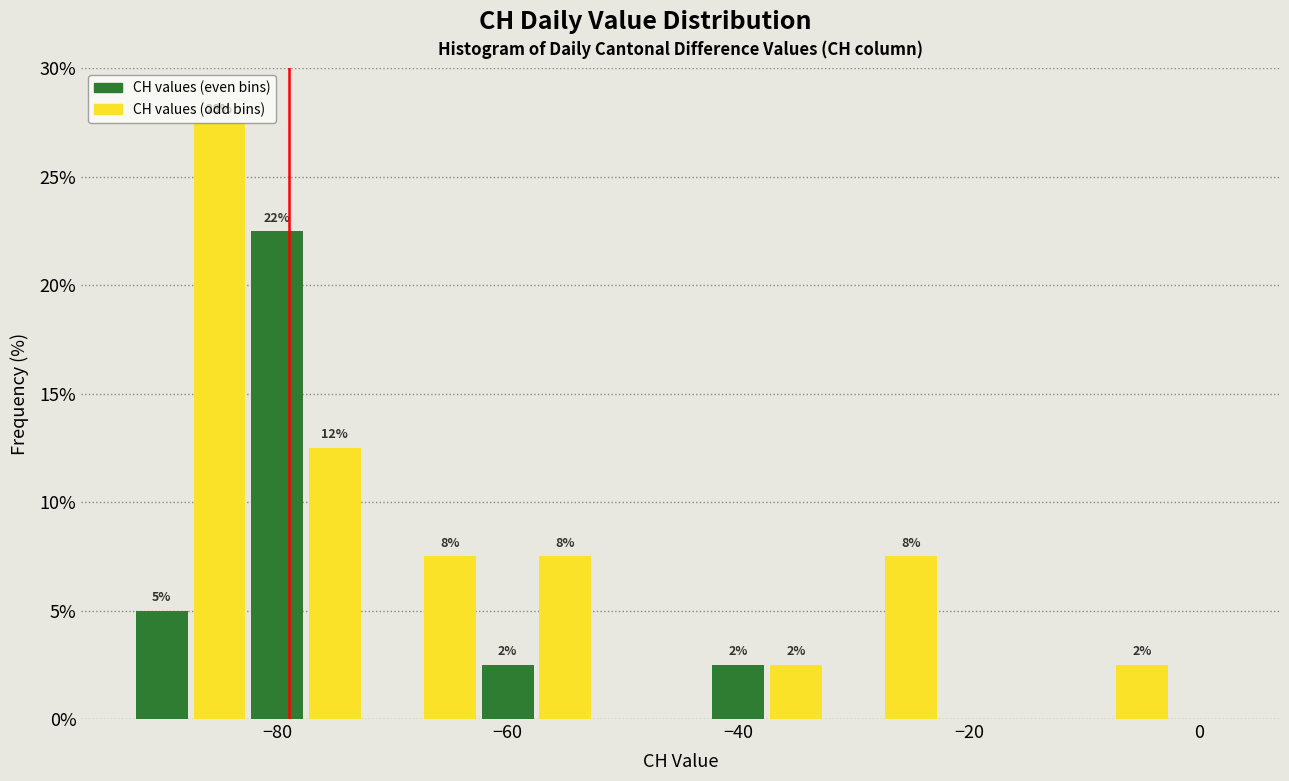

Around what value on the x-axis is the tallest bar? Give the approximate position of its centre, as read against the axis.

-84